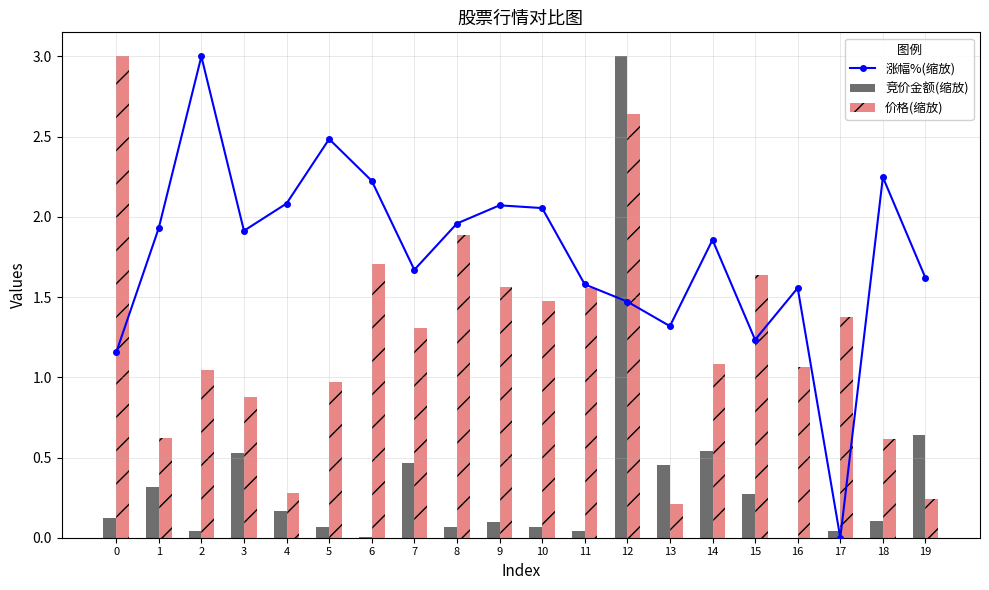

Read the 价格(缩放) value at 11.

1.6